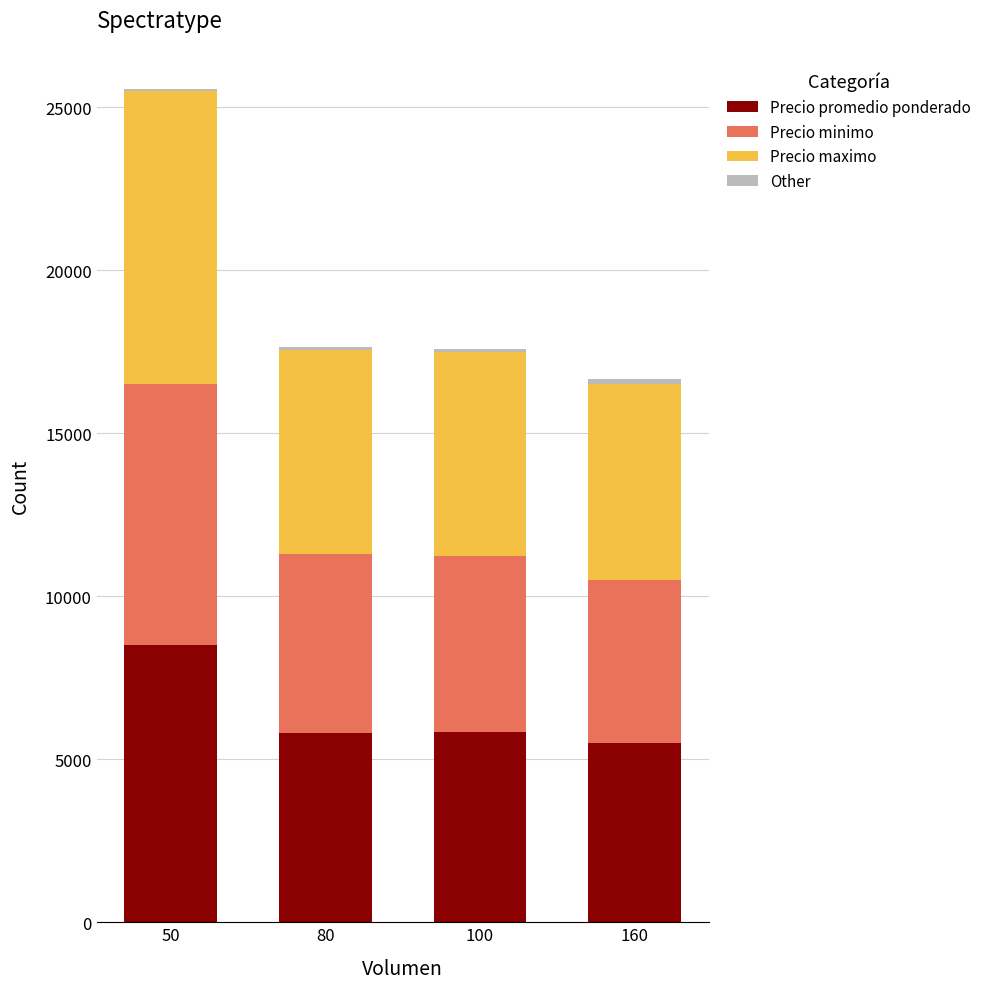

Count the number of categories in the chart.

4